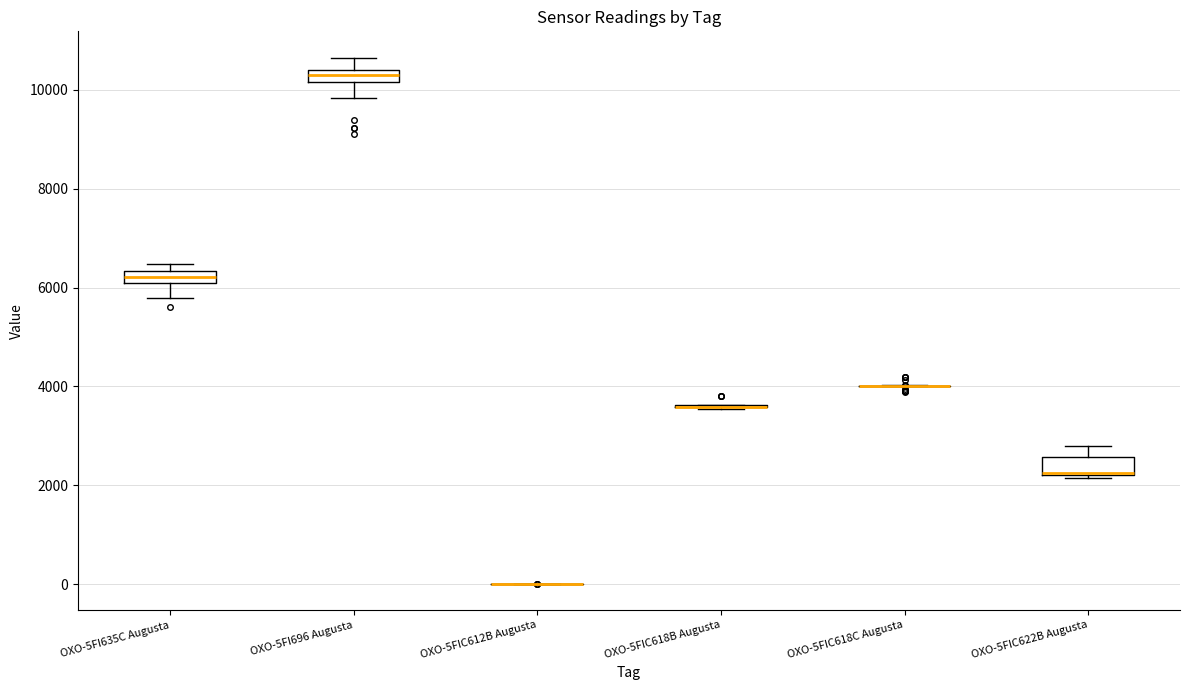

Where is the lower edge of the box for OXO-5FIC622B Augusta on the y-axis? The values are not printed on the chart, so give them approximately, as read against the axis.

2200